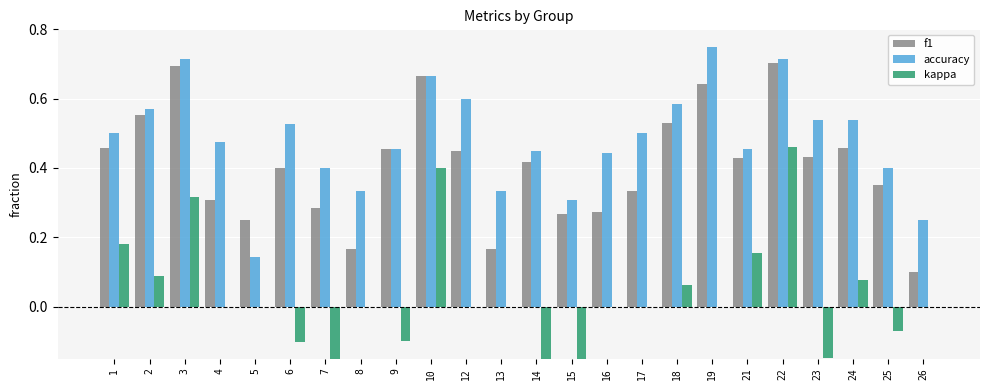

What is the difference between the maximum and minimum values in the f1 series?

0.6